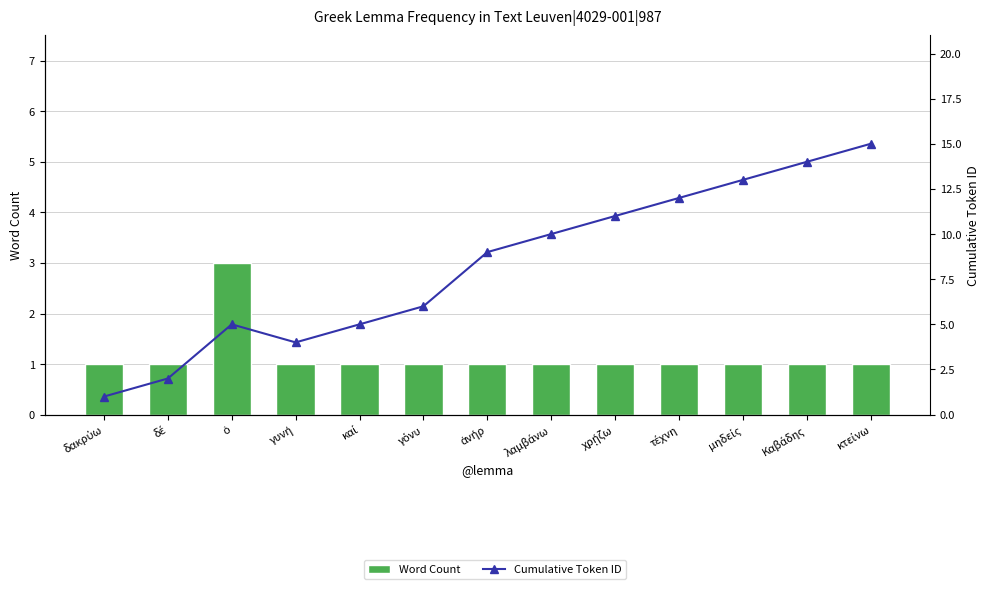

Which series has the largest range (max minus min)?

Cumulative Token ID